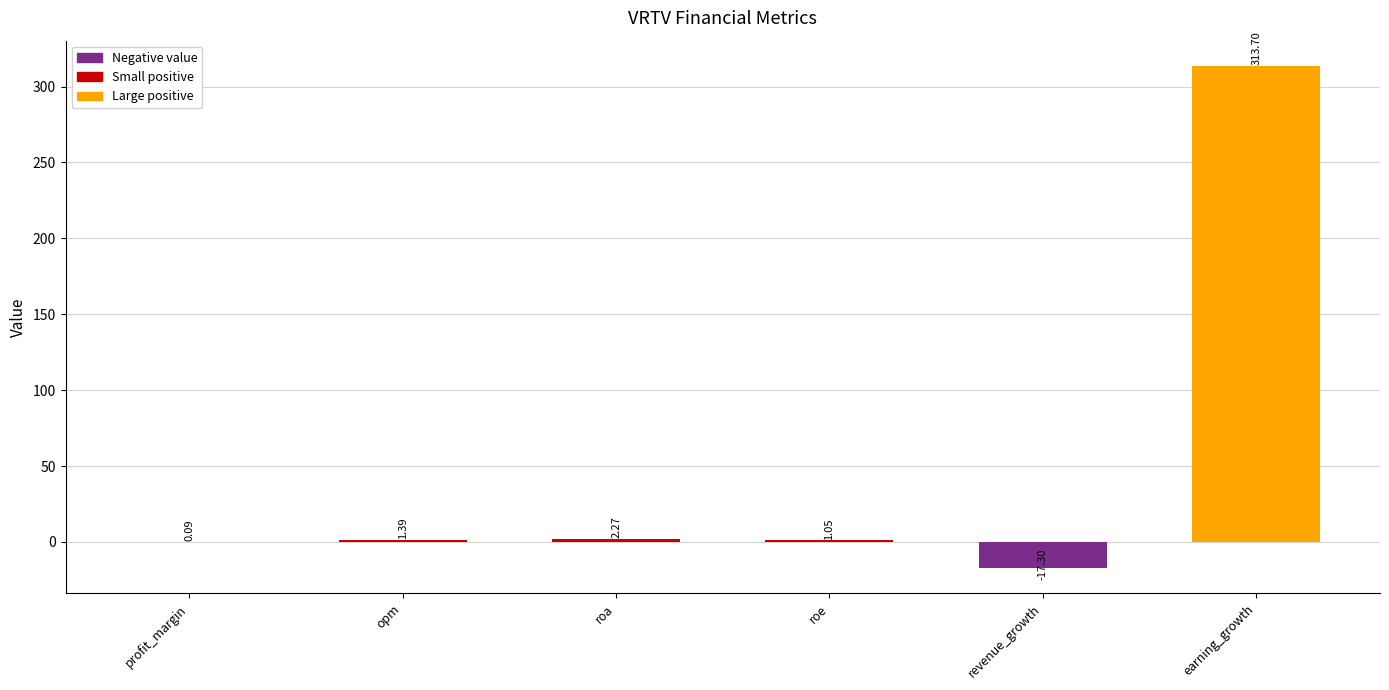

What is the approximate value at revenue_growth?

-17.3